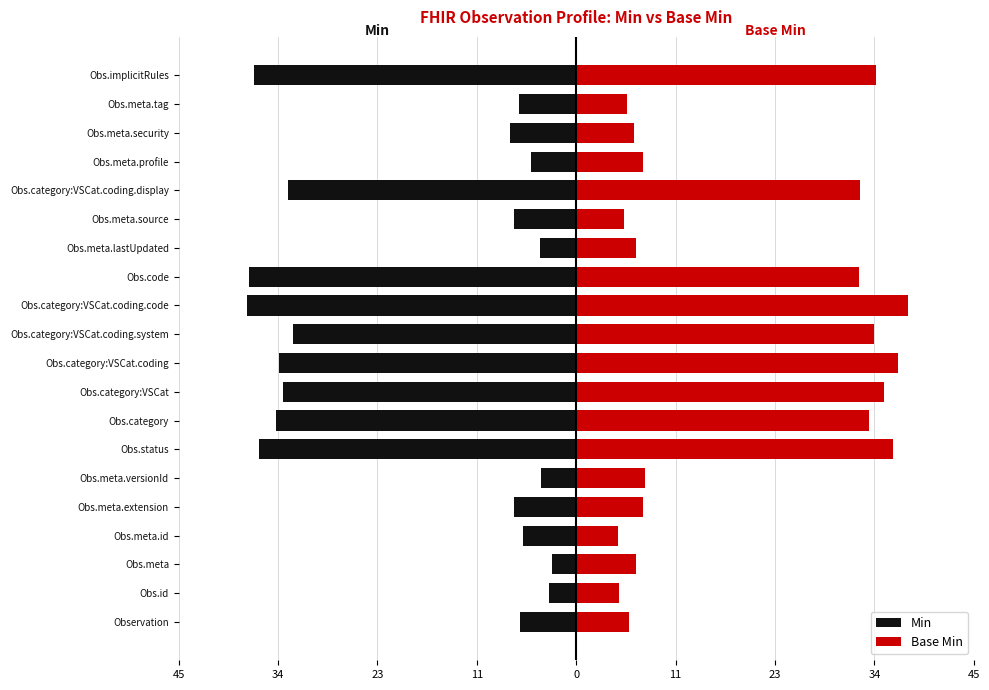

What is the approximate value of Min at 23?

-36.0